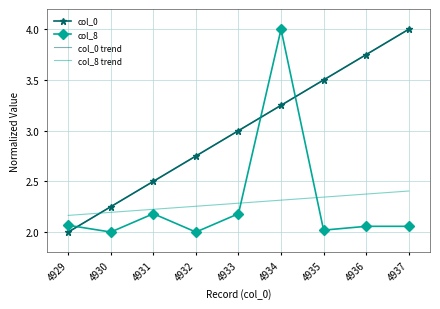

Rank the series at 4935 from highest to lowest value.

col_0, col_0 trend, col_8 trend, col_8